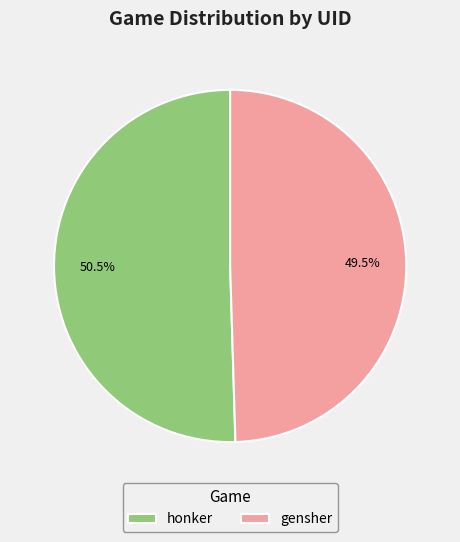

Which has a higher value, honker or gensher?

honker